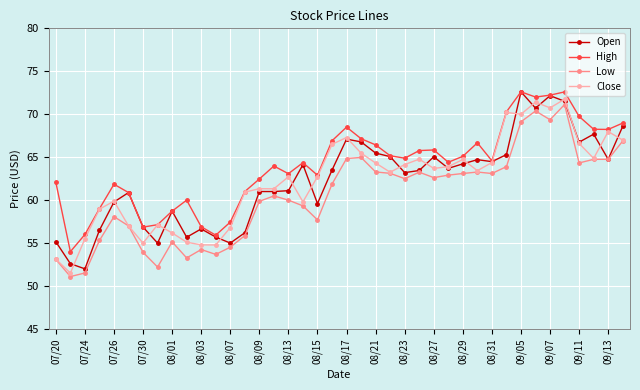

What is the maximum value shown in the chart?

72.6